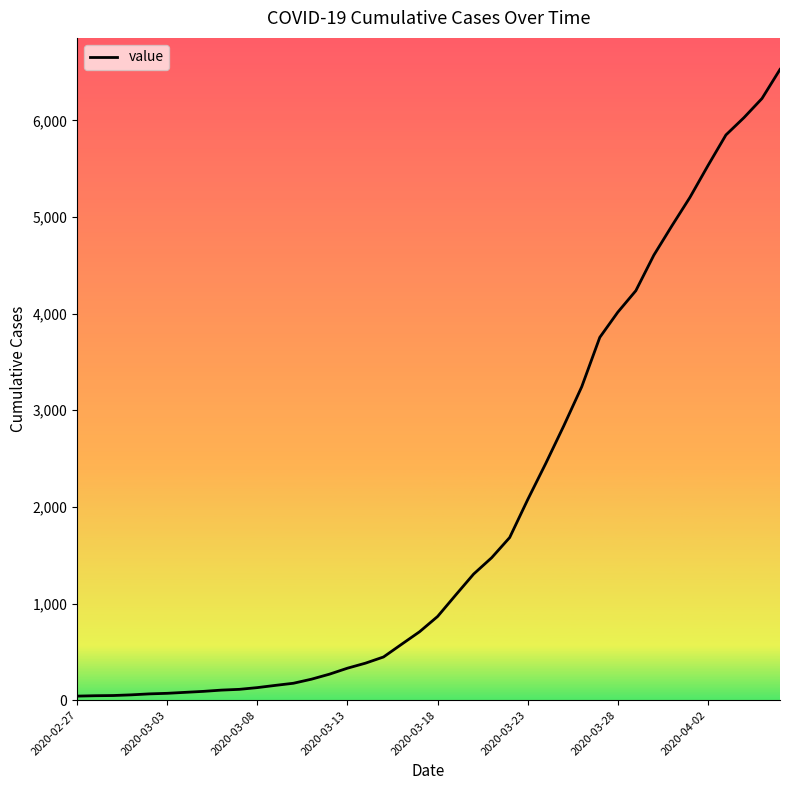

What is the difference between the maximum and minimum values?

6485